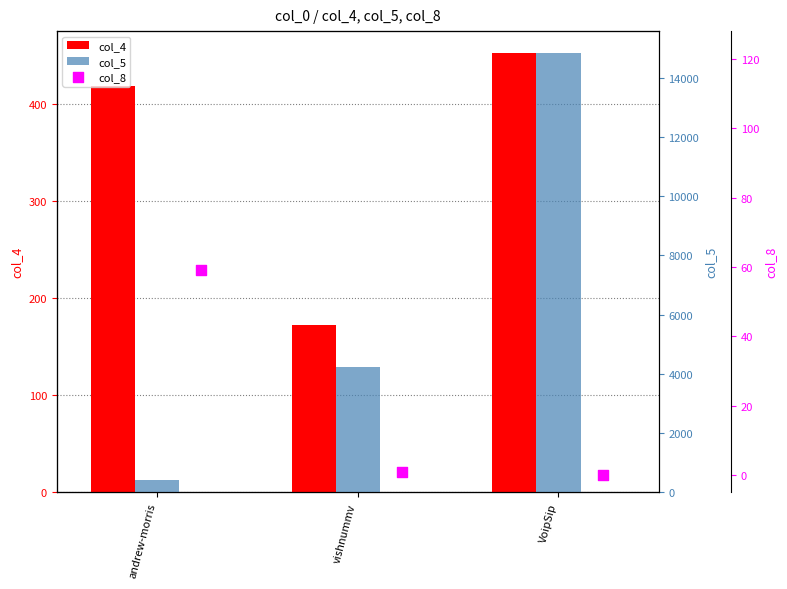

Which series has the widest spread of Y values?

col_5